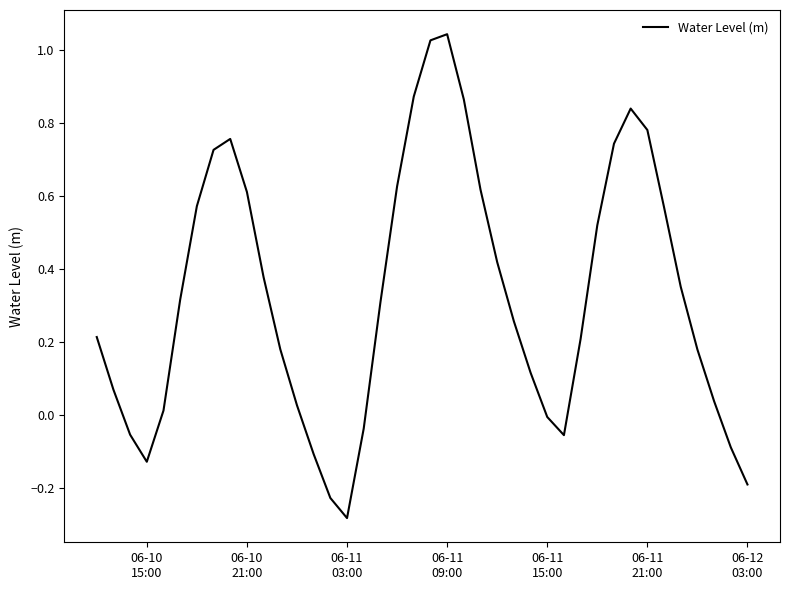

How many interior local valleys (lower than both neighbors) does the data have?

3